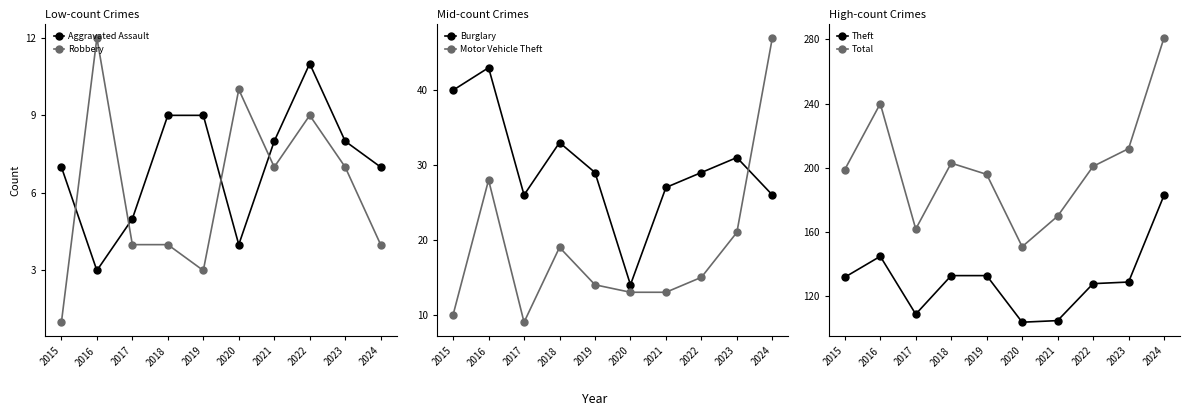

What is the difference between the Robbery values at 2022 and 2018?

5